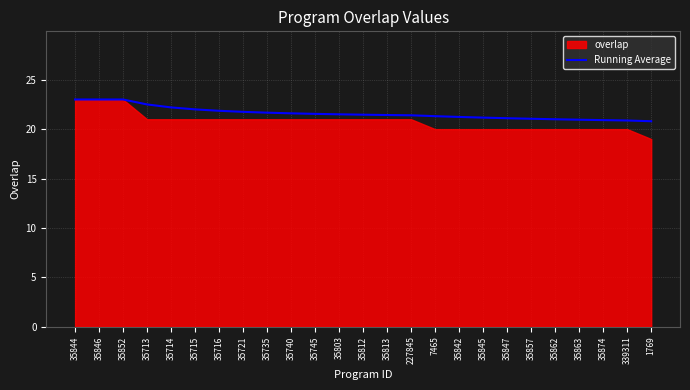

True or false: the data shows 21.5 at 35812.

True